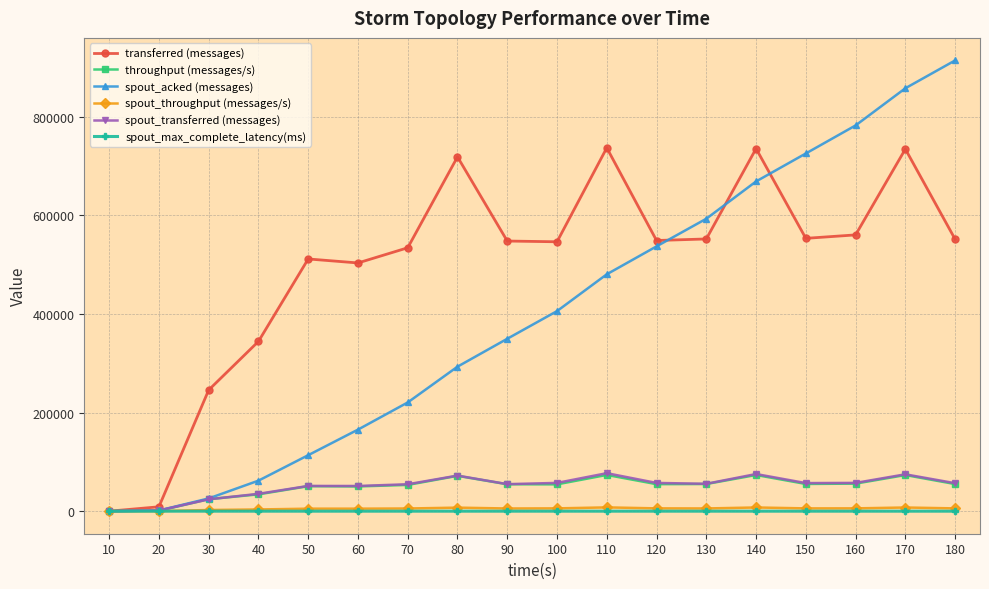

Where is spout_throughput (messages/s) nearest to the value 3845?

40